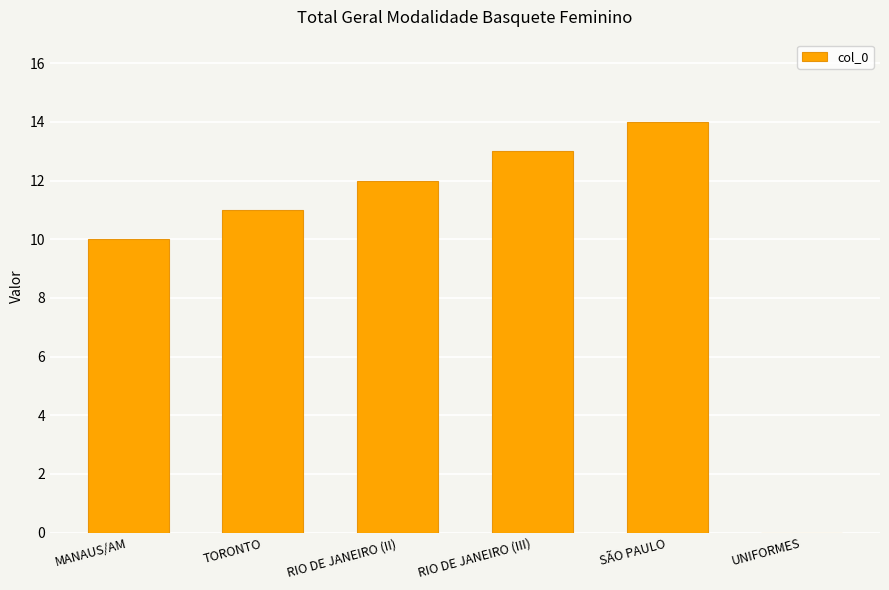

How many series are shown in this chart?

1